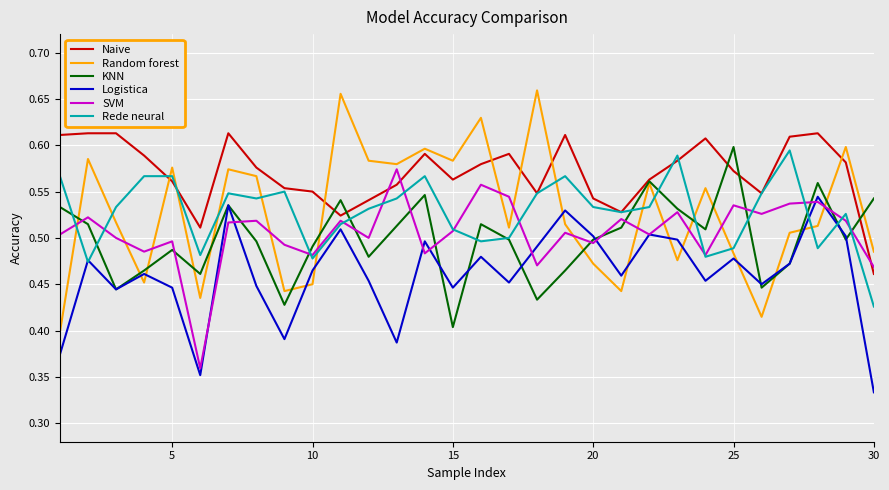

Which series has the largest total across all categories?

Naive